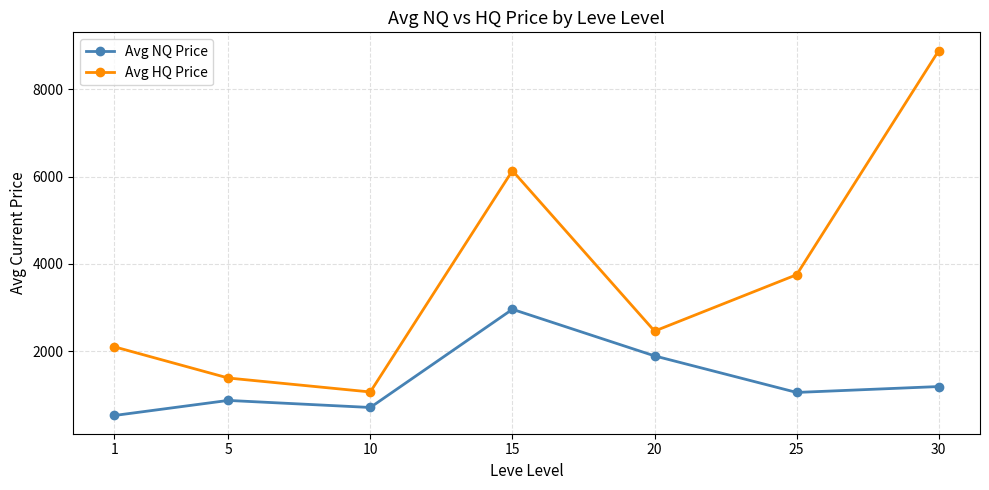

True or false: Avg HQ Price and Avg NQ Price cross at least once.

False